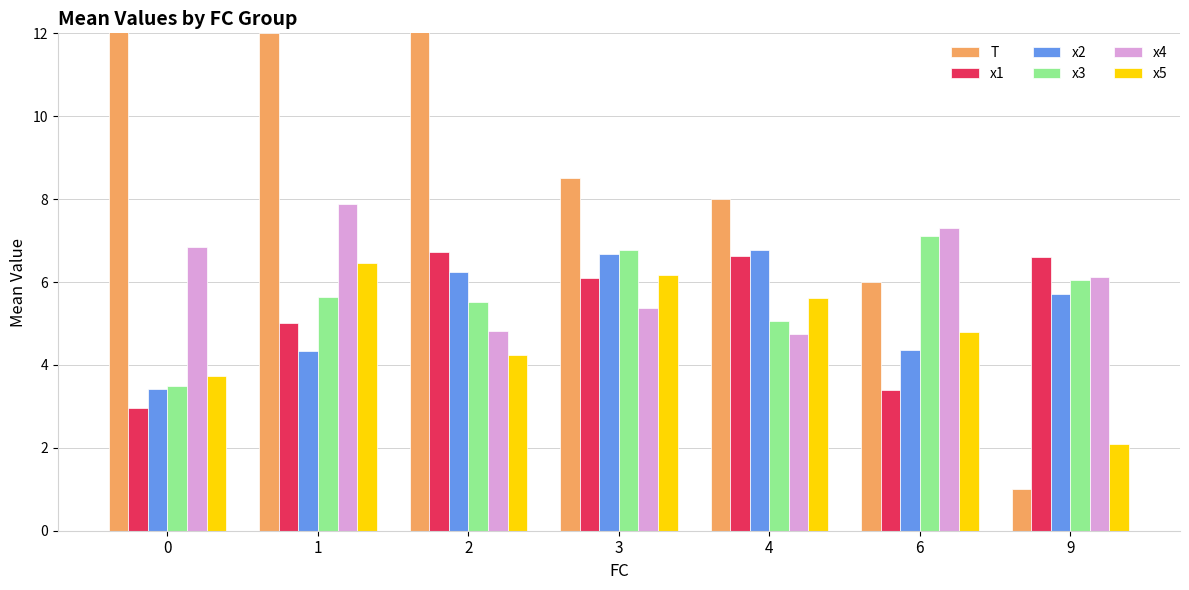

What is the spread (max minus min) of values at 6?

3.9